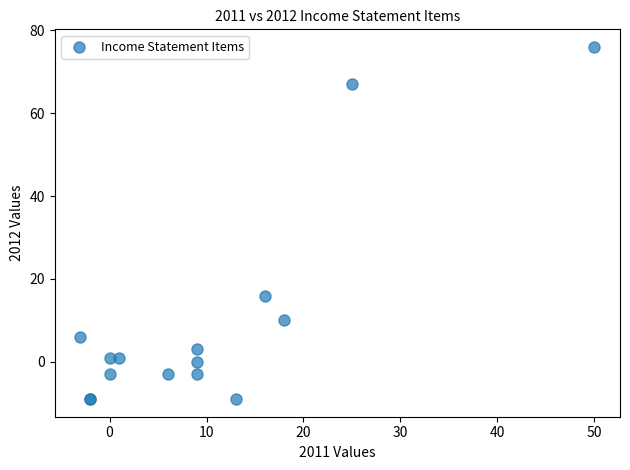

What Y value in the scatter plot is closest to 33?

16